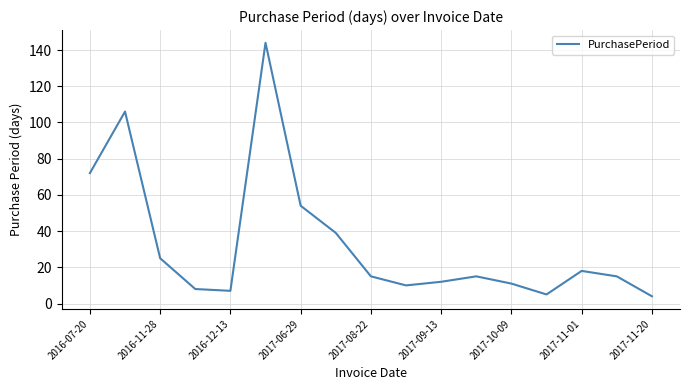

True or false: the data has more than 1 interior local peaks.

True